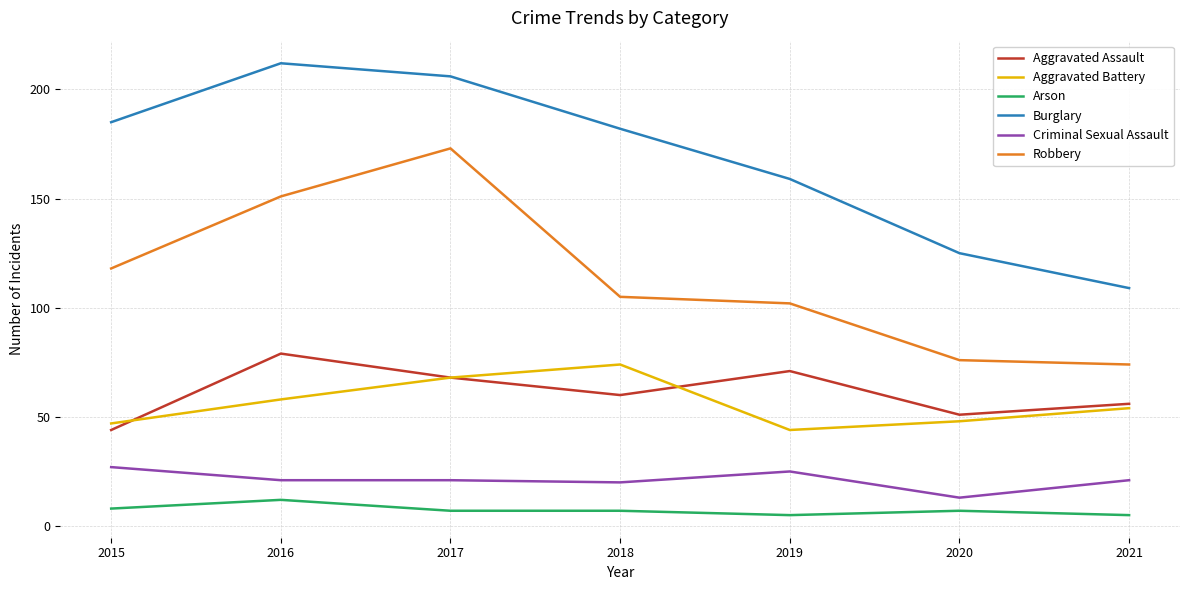

What is the approximate value of Aggravated Battery at 2017, to the nearest 5?

70